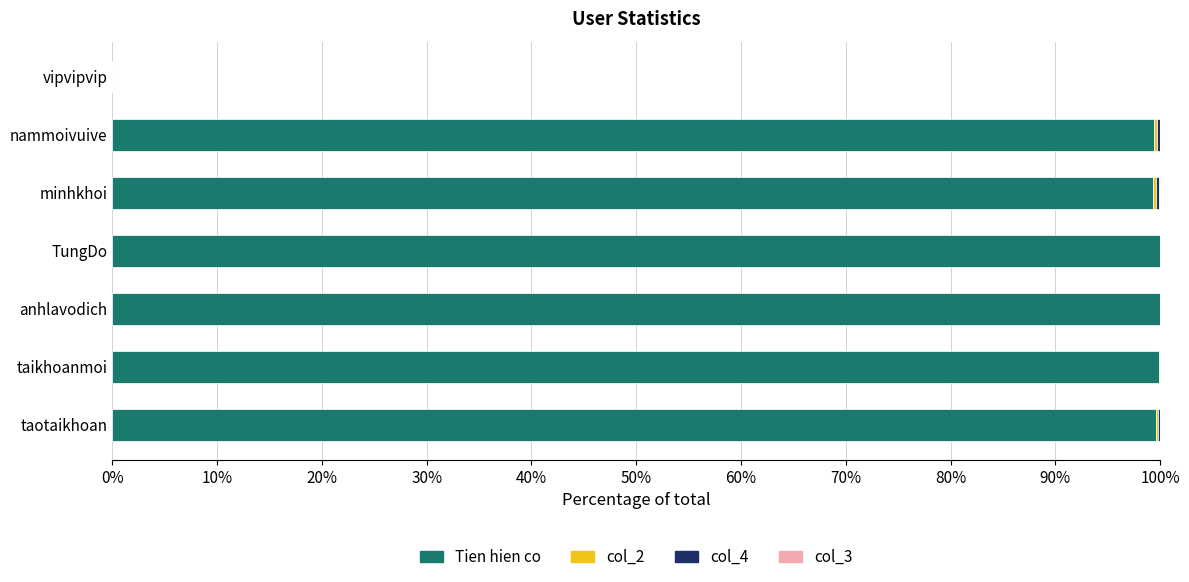

What is the total value across all series at TungDo?

100.0